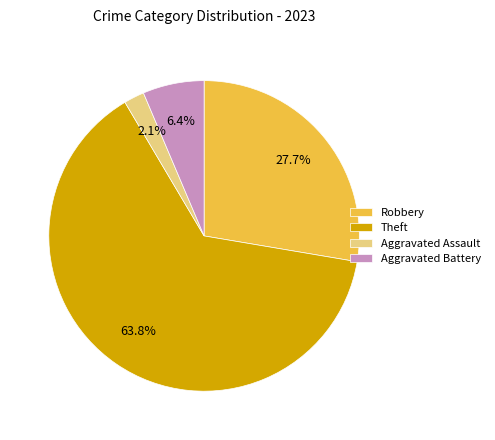

What portion of the pie excludes Theft?

36.2%